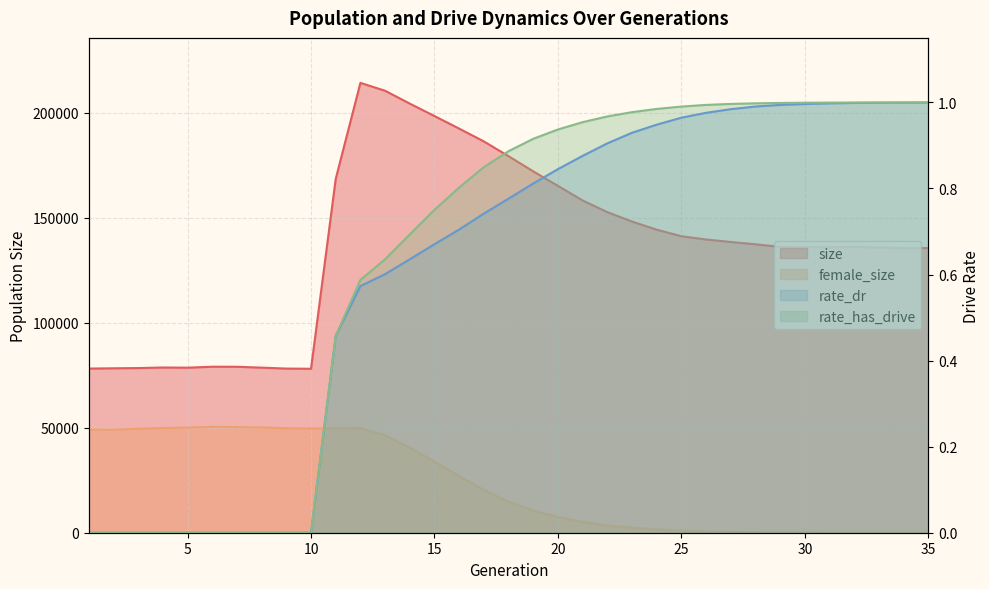

What is the total value across all series at 13?

256770.2